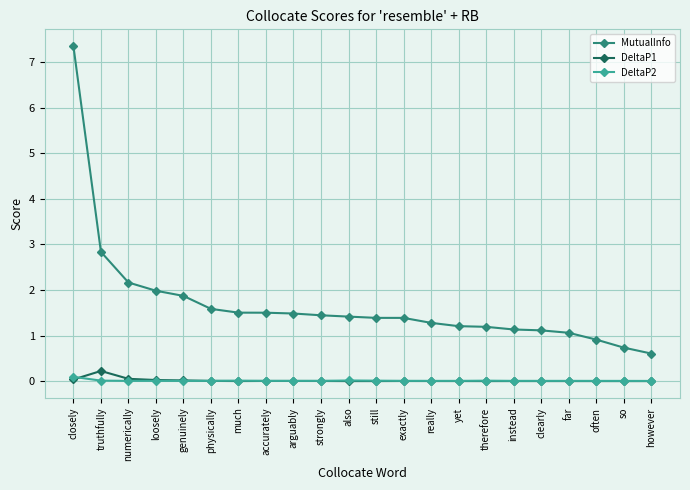

What is the label of the 13th point from the right?

strongly